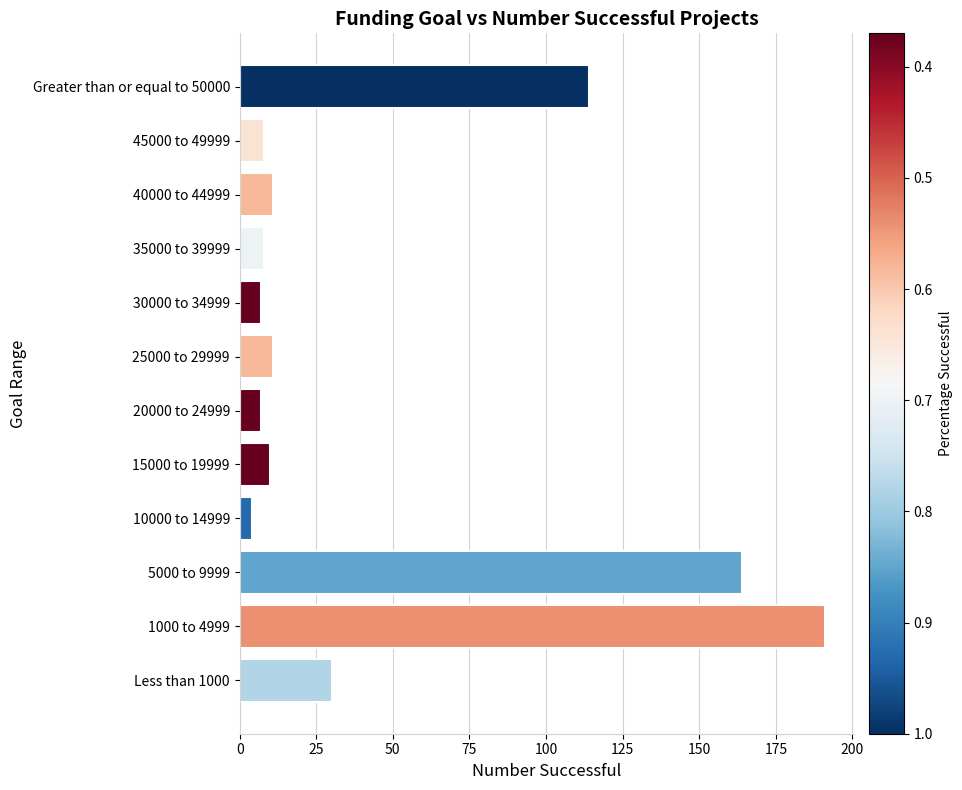

At which category does the chart reach its minimum across all series?

10000 to 14999